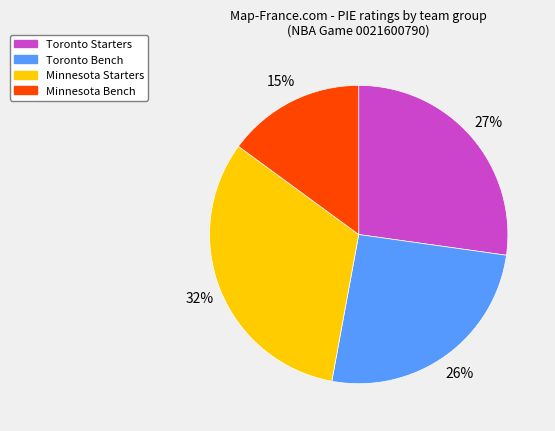

Is there any slice that represents more than half of the pie?

No